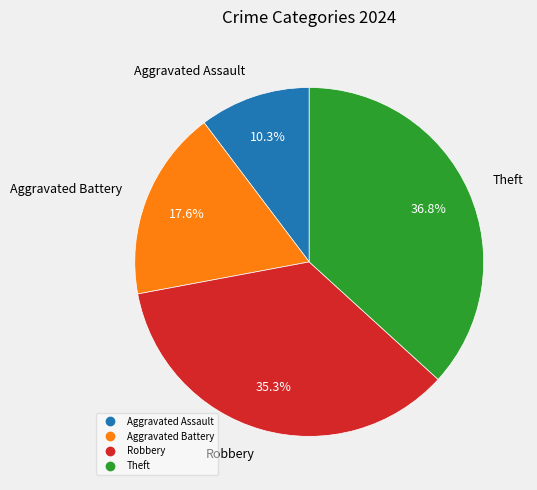

Does Aggravated Battery account for over 50% of the chart?

No